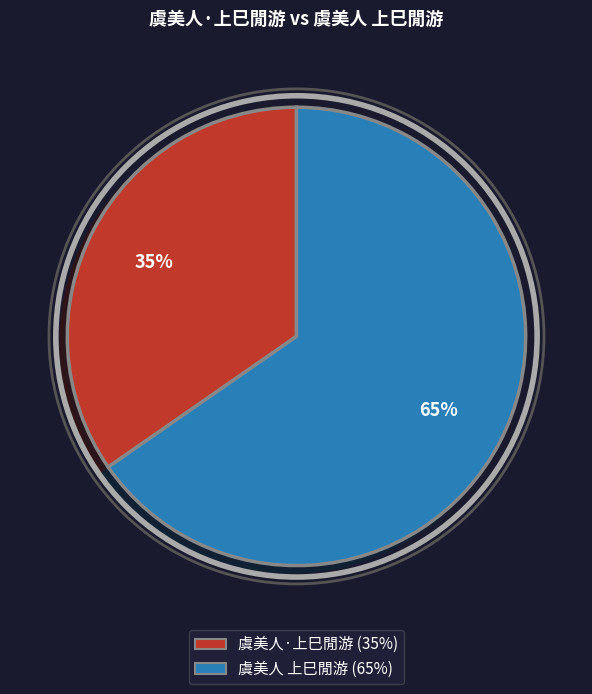

To the nearest percent, what portion does 虞美人 上巳閒游 represent?

65%